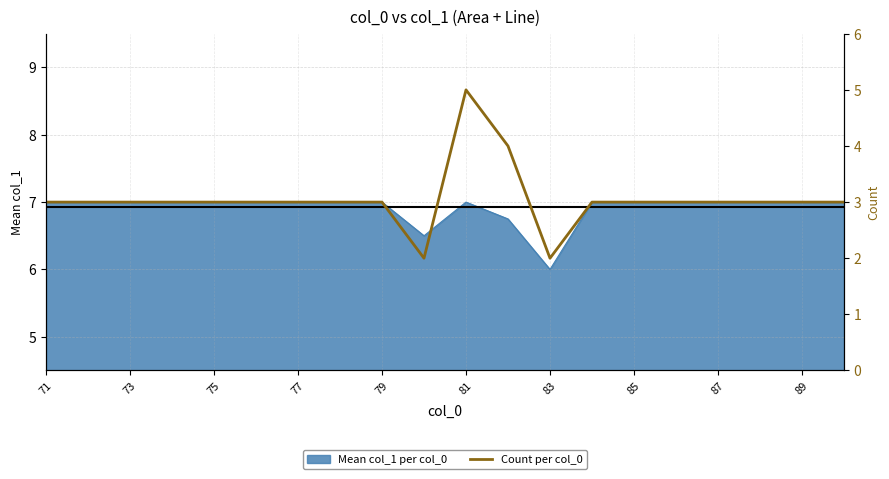

What is the minimum value shown in the chart?

2